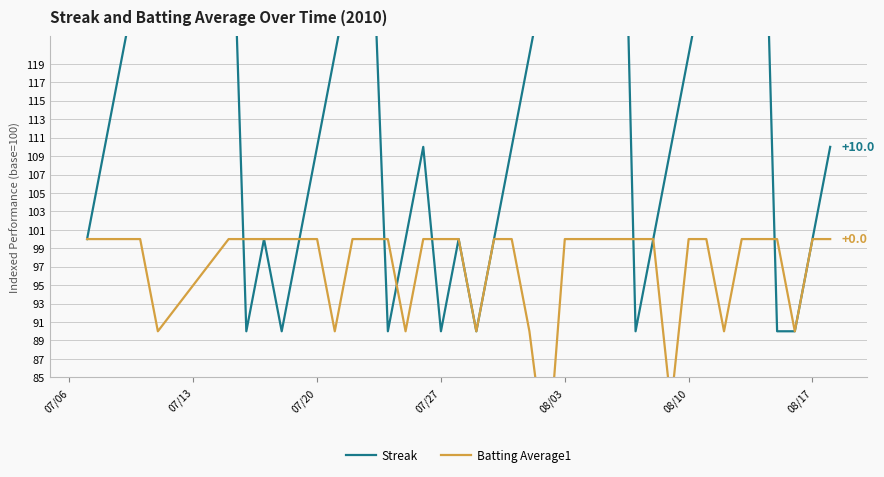

What is the label of the 23rd point from the right?

07/27